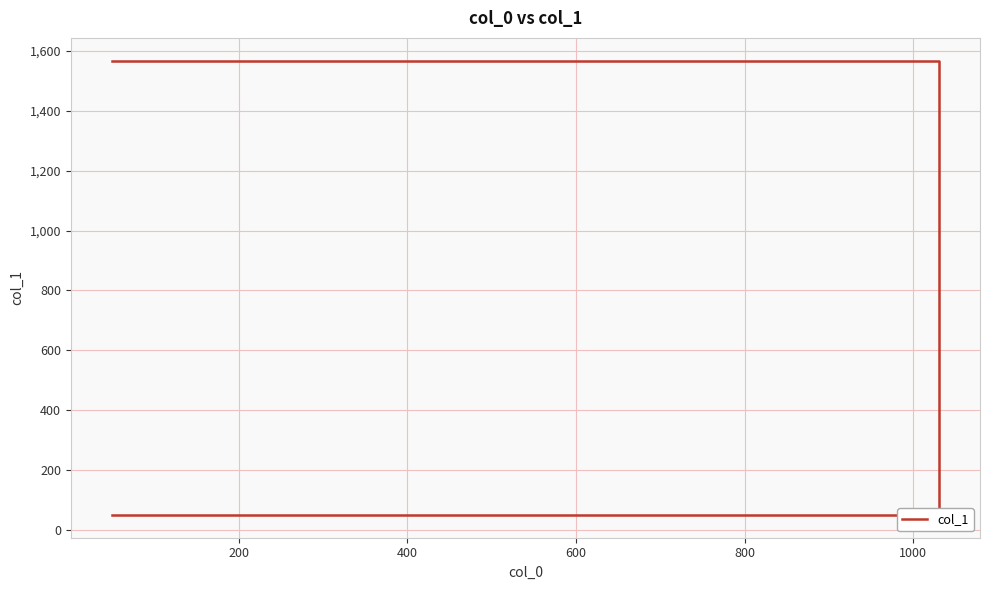

Which has a higher value, 600 or 400?

600